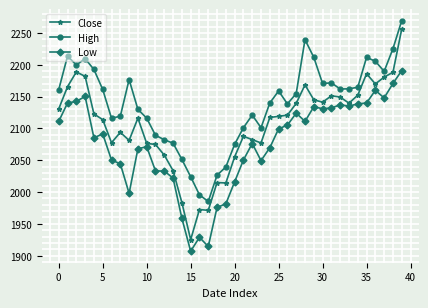

How many values in the Low series are below 2091?

20